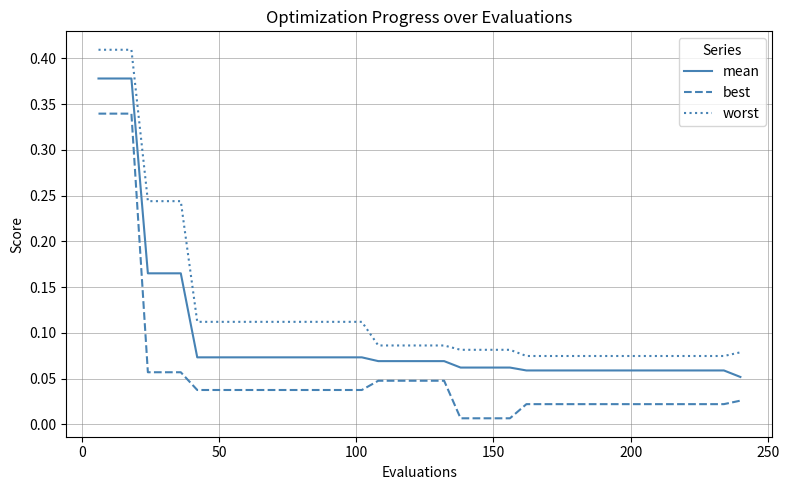

Rank the series by their average value, from highest to lowest.

worst, mean, best